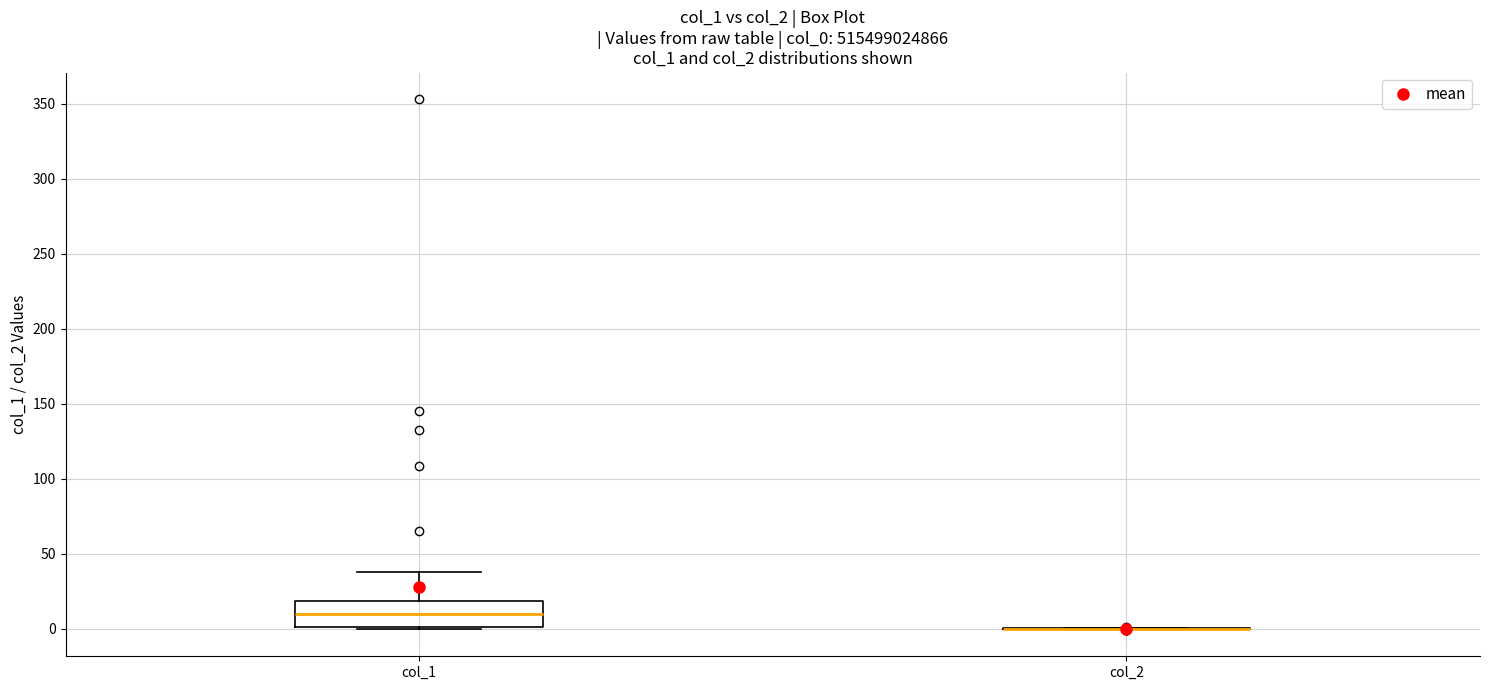

Which box is the tallest, from its lower edge to its upper edge?

col_1